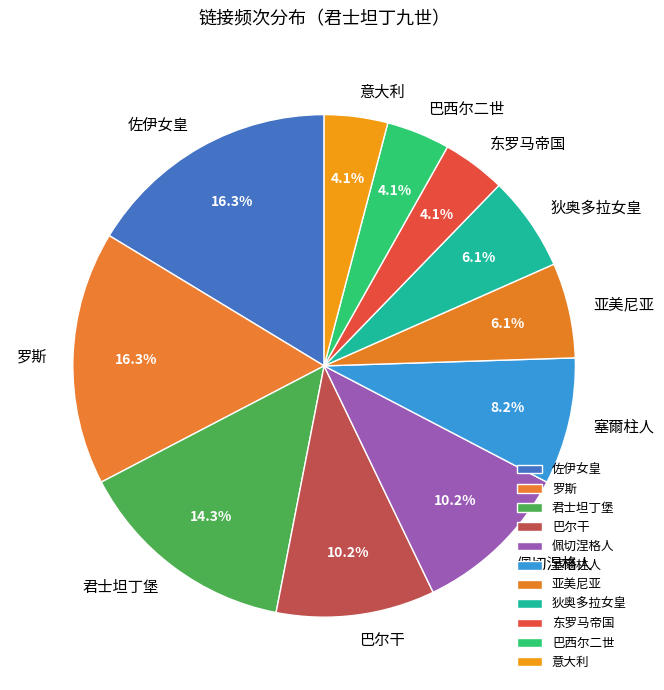

Count the number of slices in the pie.

11